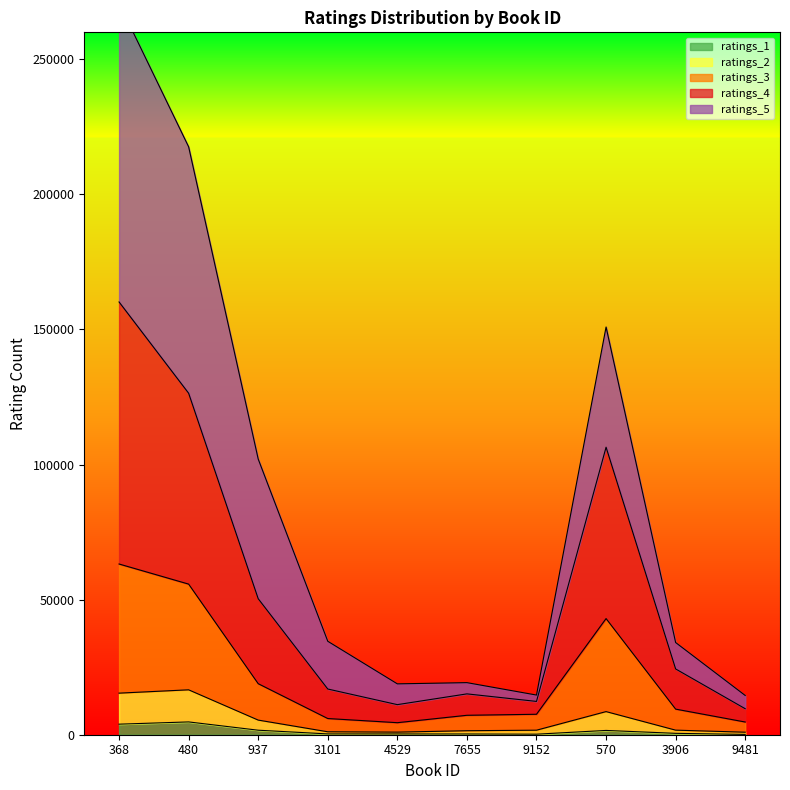

Is the value of ratings_1 at 937 greater than the value of ratings_4 at 480?

No